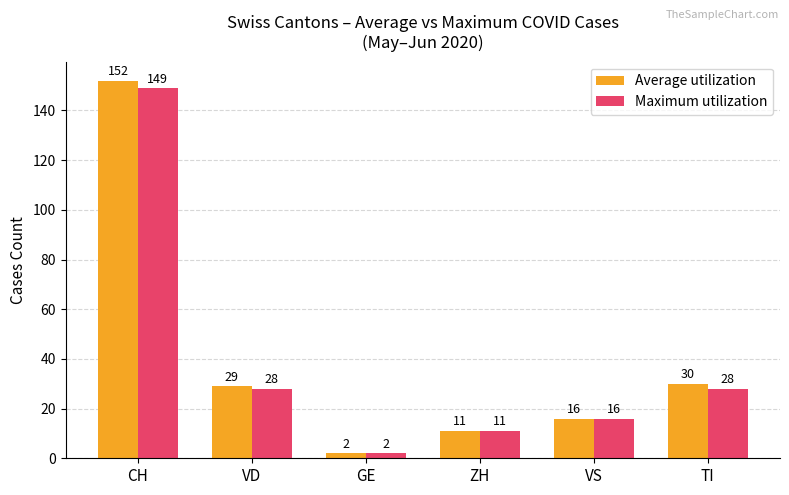

What is the label of the 5th bar from the right?

VD